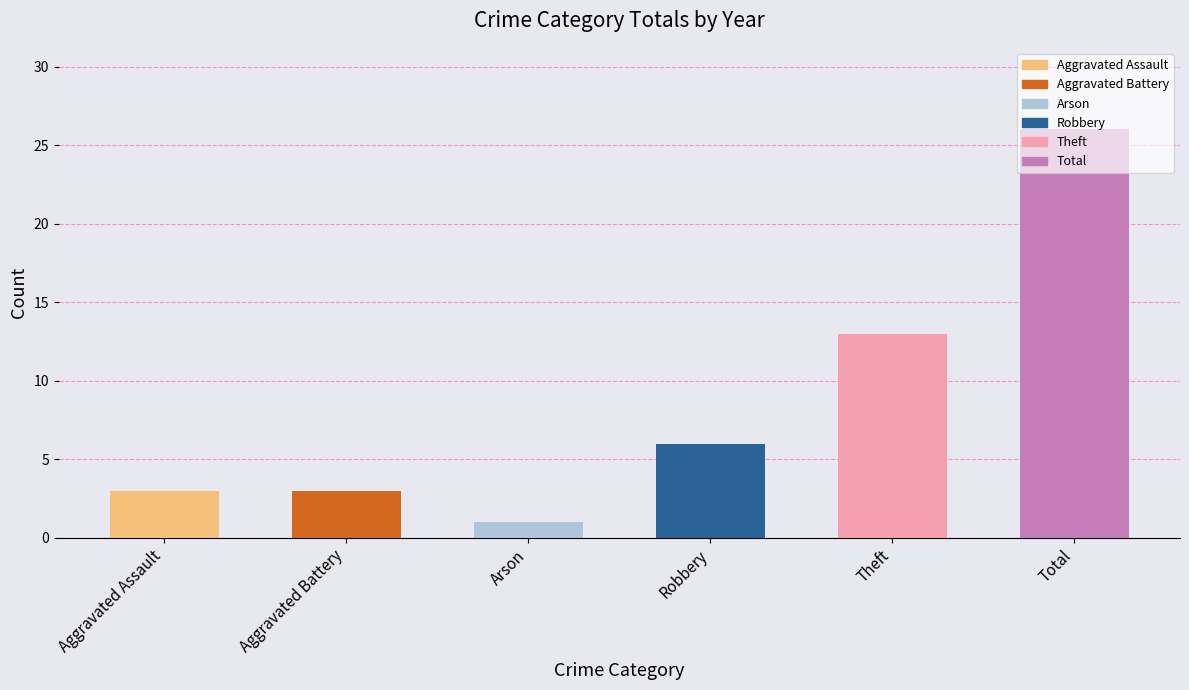

What is the maximum value shown in the chart?

26